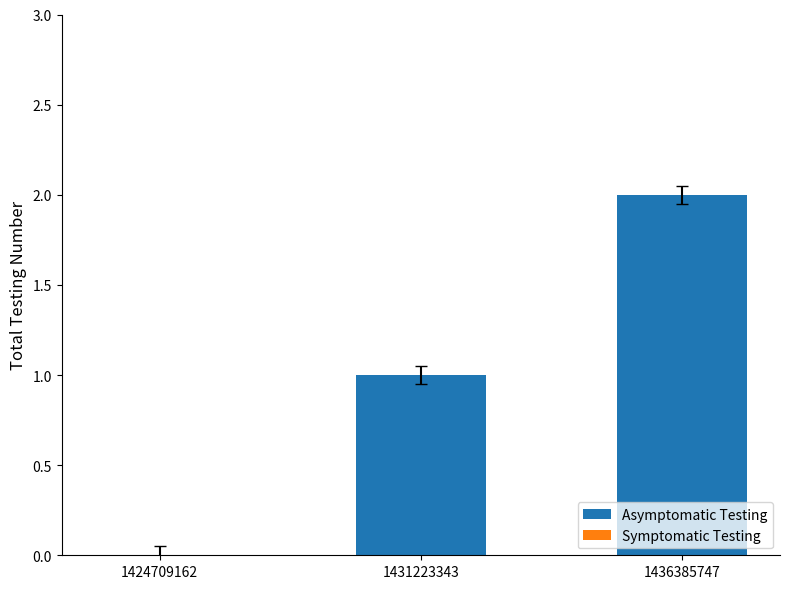

The value at 1424709162 is 1. True or false?

False